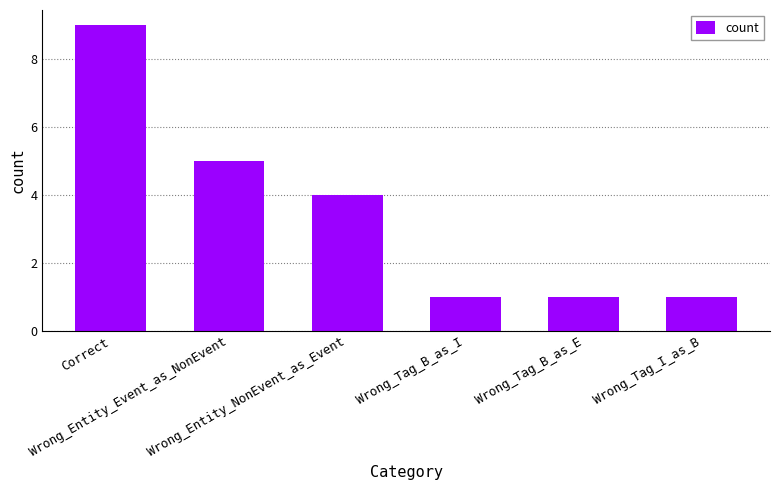

Reading left to right, transcribe all the data shown in this chart.

Correct=9	Wrong_Entity_Event_as_NonEvent=5	Wrong_Entity_NonEvent_as_Event=4	Wrong_Tag_B_as_I=1	Wrong_Tag_B_as_E=1	Wrong_Tag_I_as_B=1